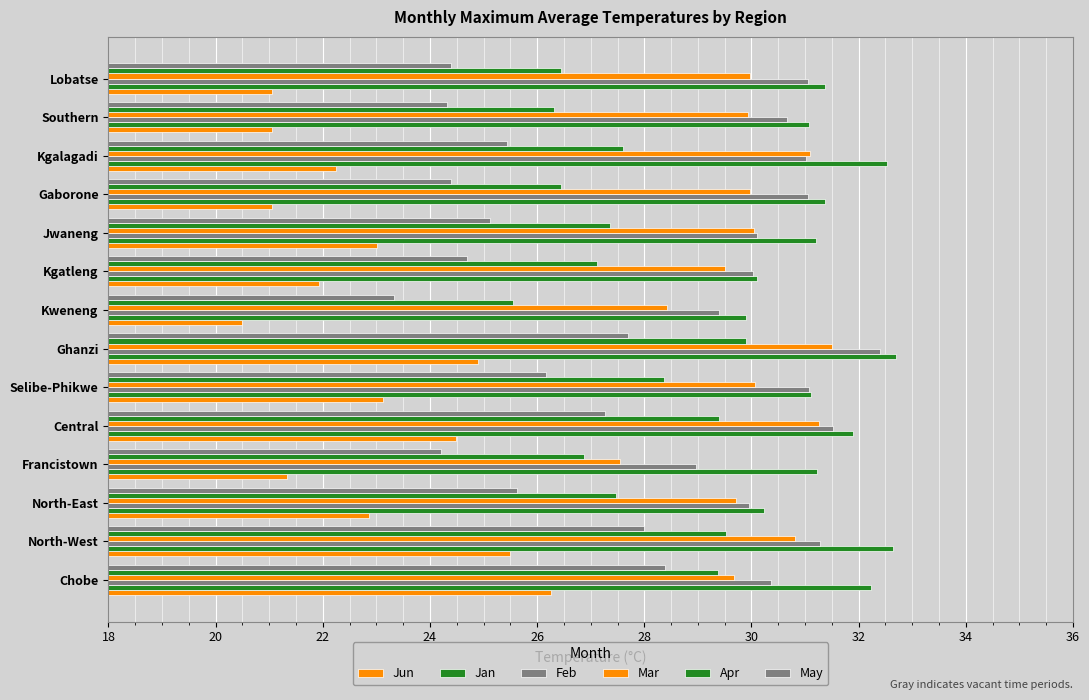

What position from the left is Central?

5